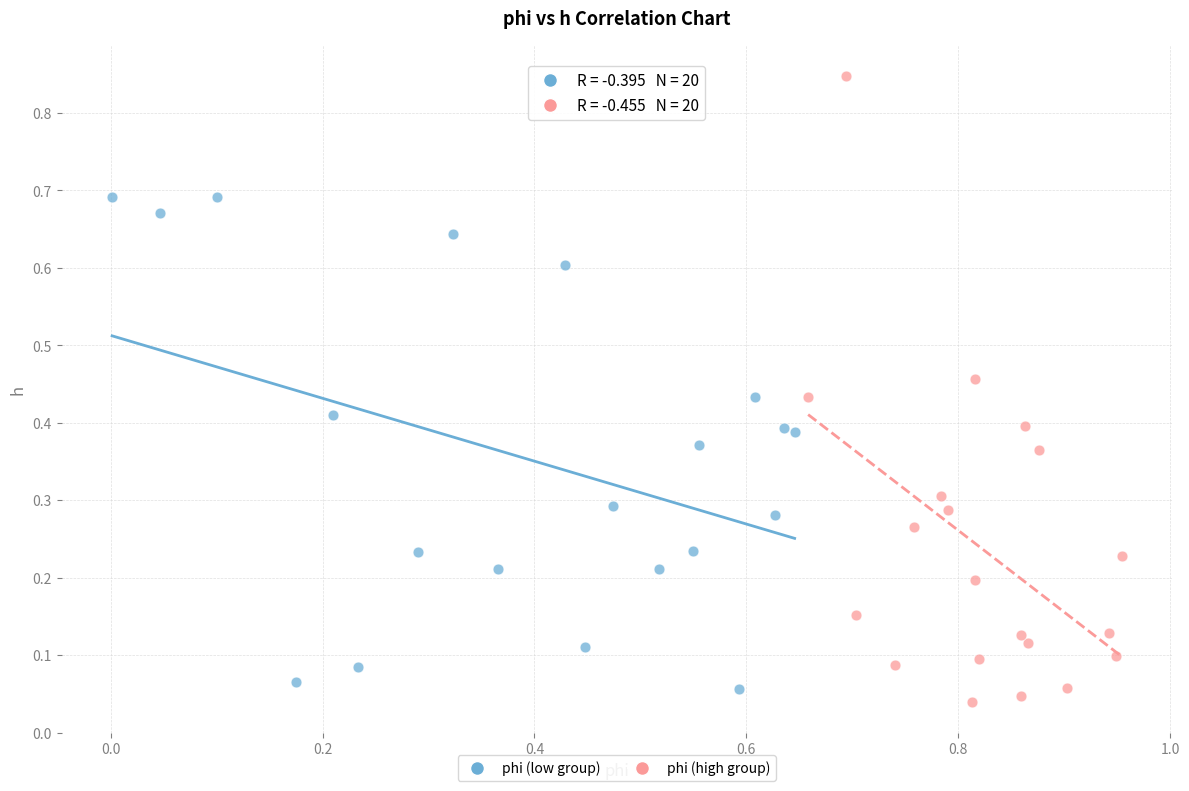

Which series contains the highest Y value?

phi (high group)